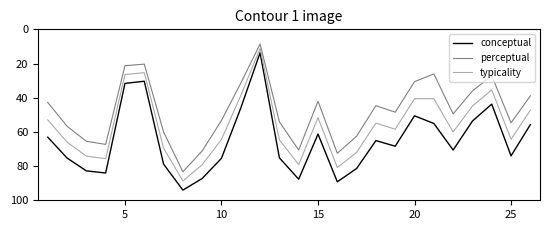

True or false: conceptual and perceptual intersect in this chart.

False